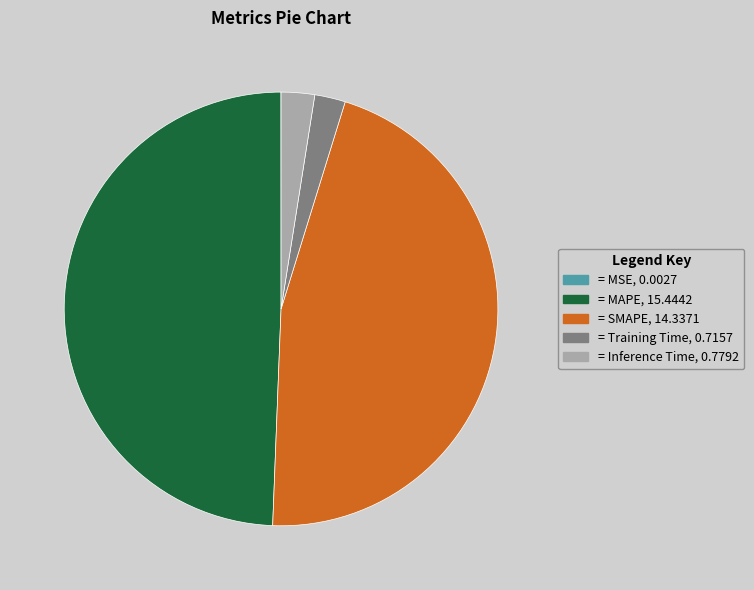

Is there a majority slice in this chart?

No